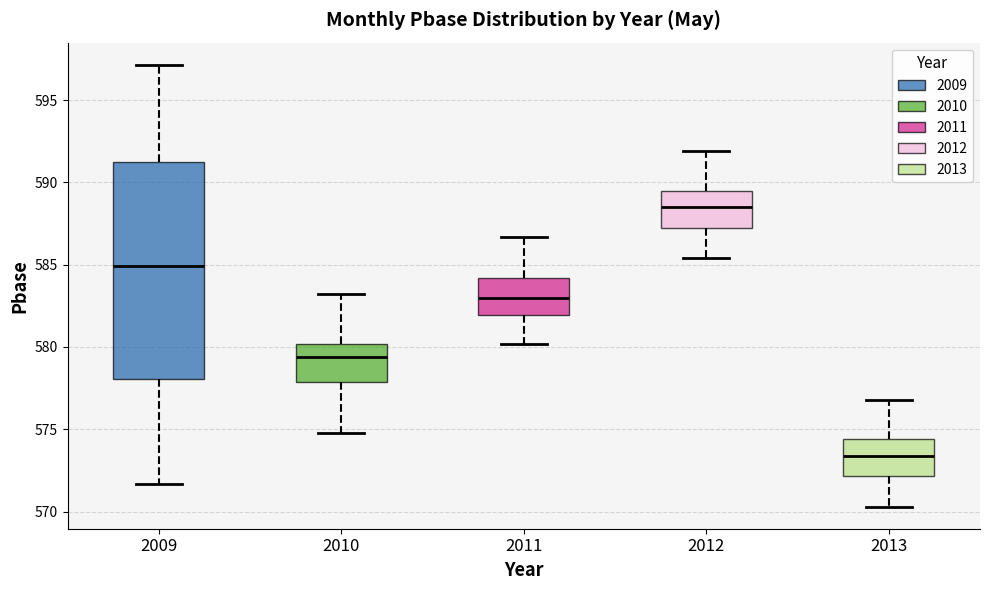

Comparing the boxes themselves (not the whiskers), which one is the tallest?

2009